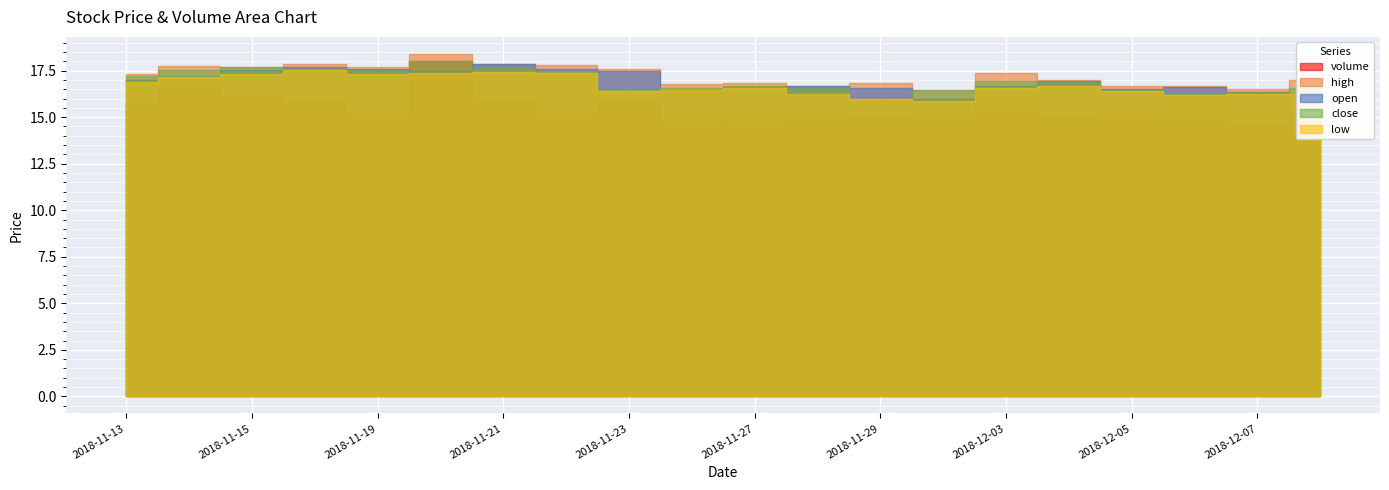

Which has a higher value, 2018-12-07 or 2018-11-26?

2018-11-26